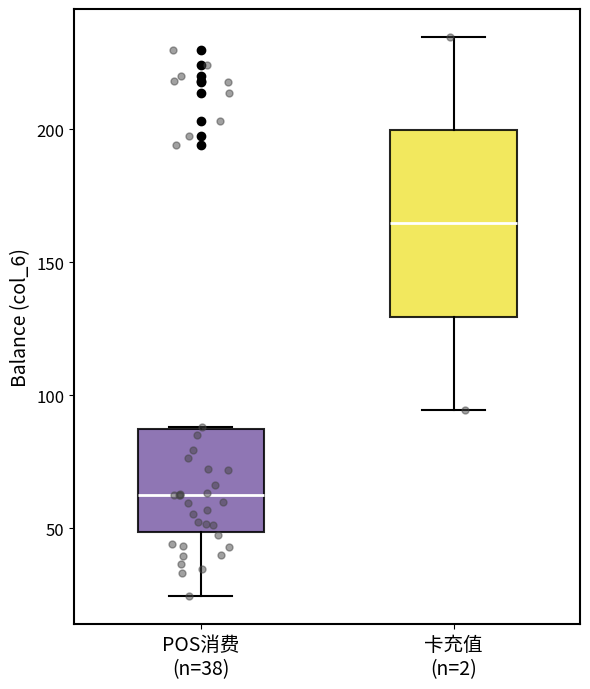

Which box has the lowest median line?

POS消费 (n=38)